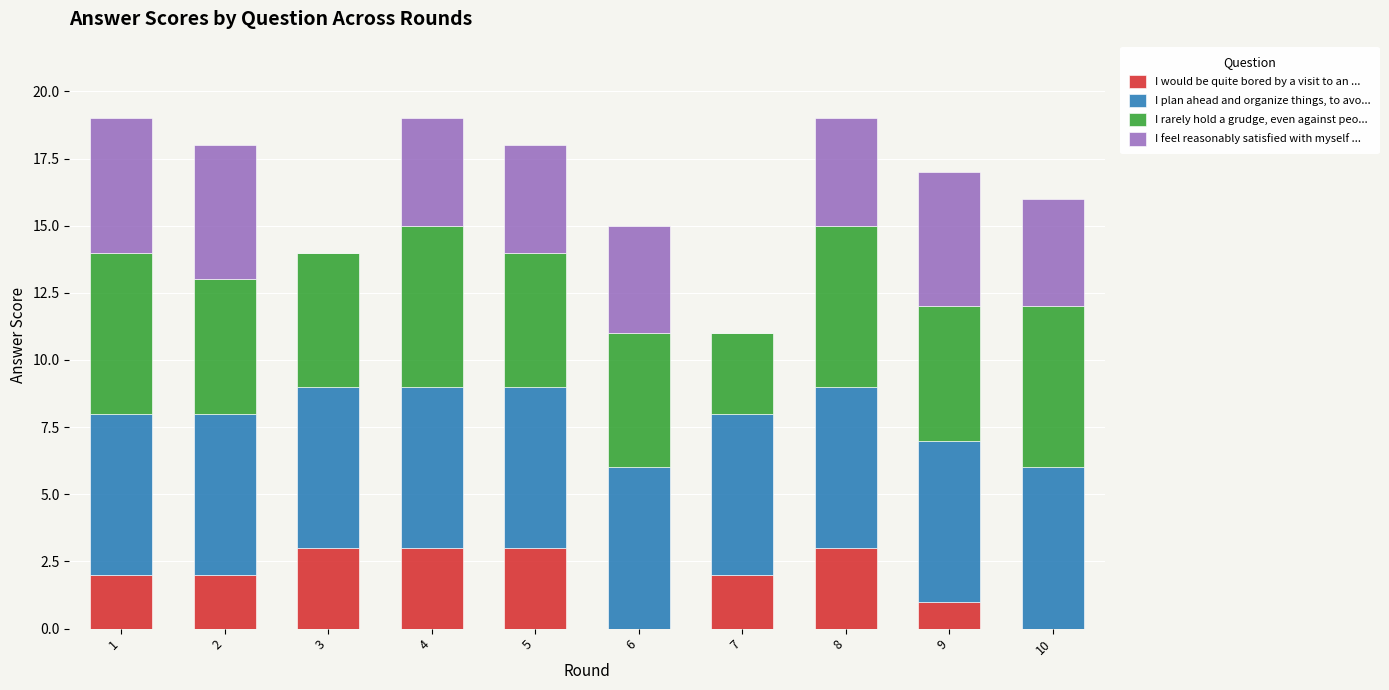

Is it true that I would be quite bored by a visit to an ... equals 2 at 4?

False